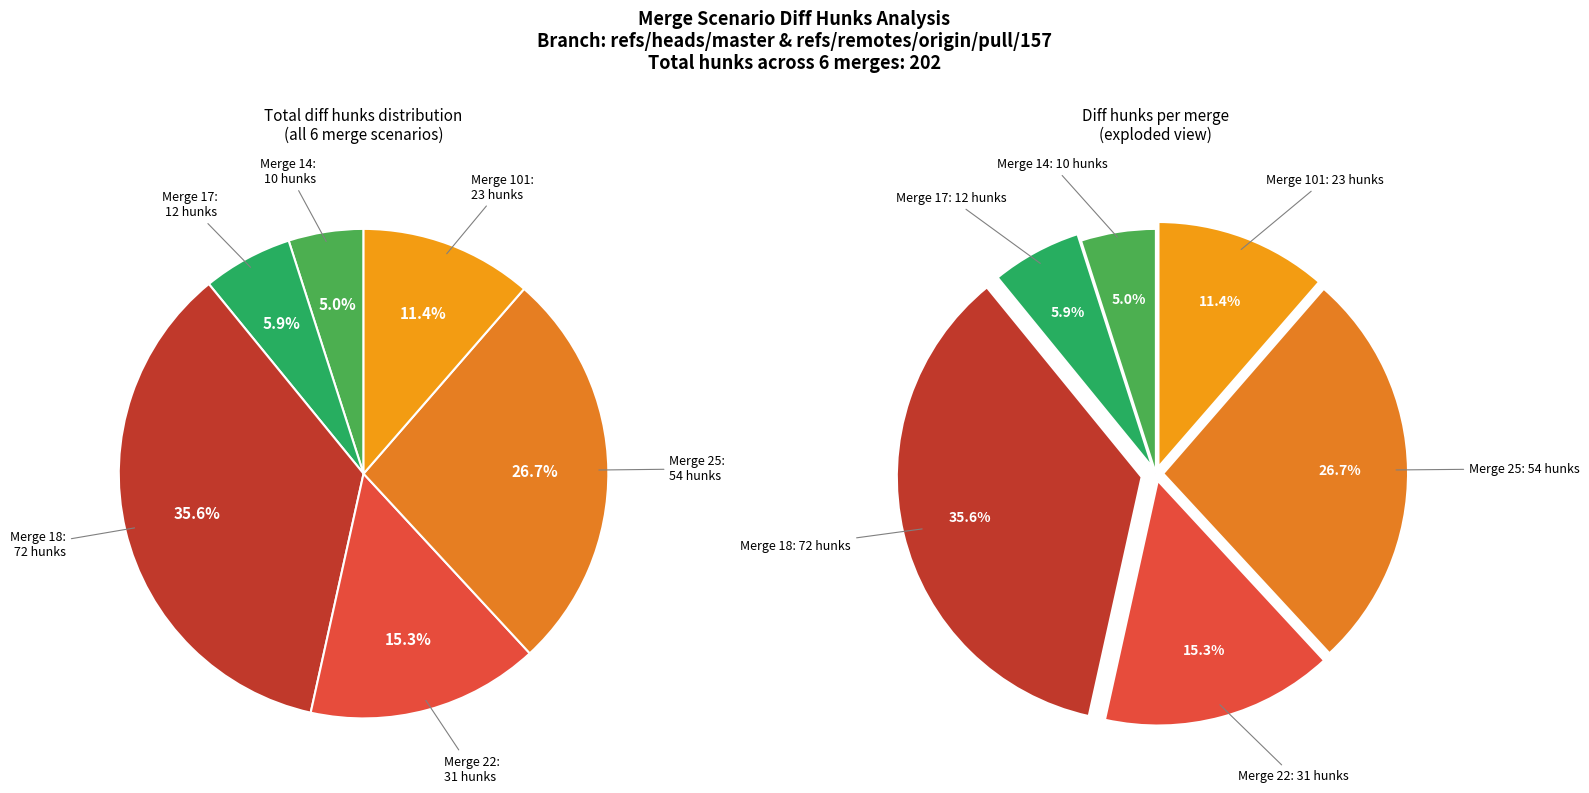

Which has a higher value, 22 or 18?

18